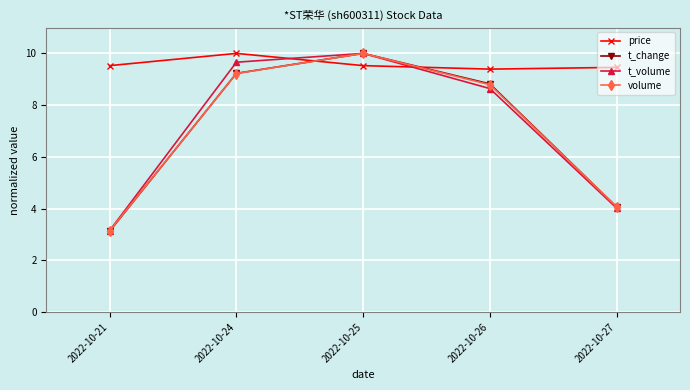

True or false: price has a value of 9.5 at 2022-10-21.

True